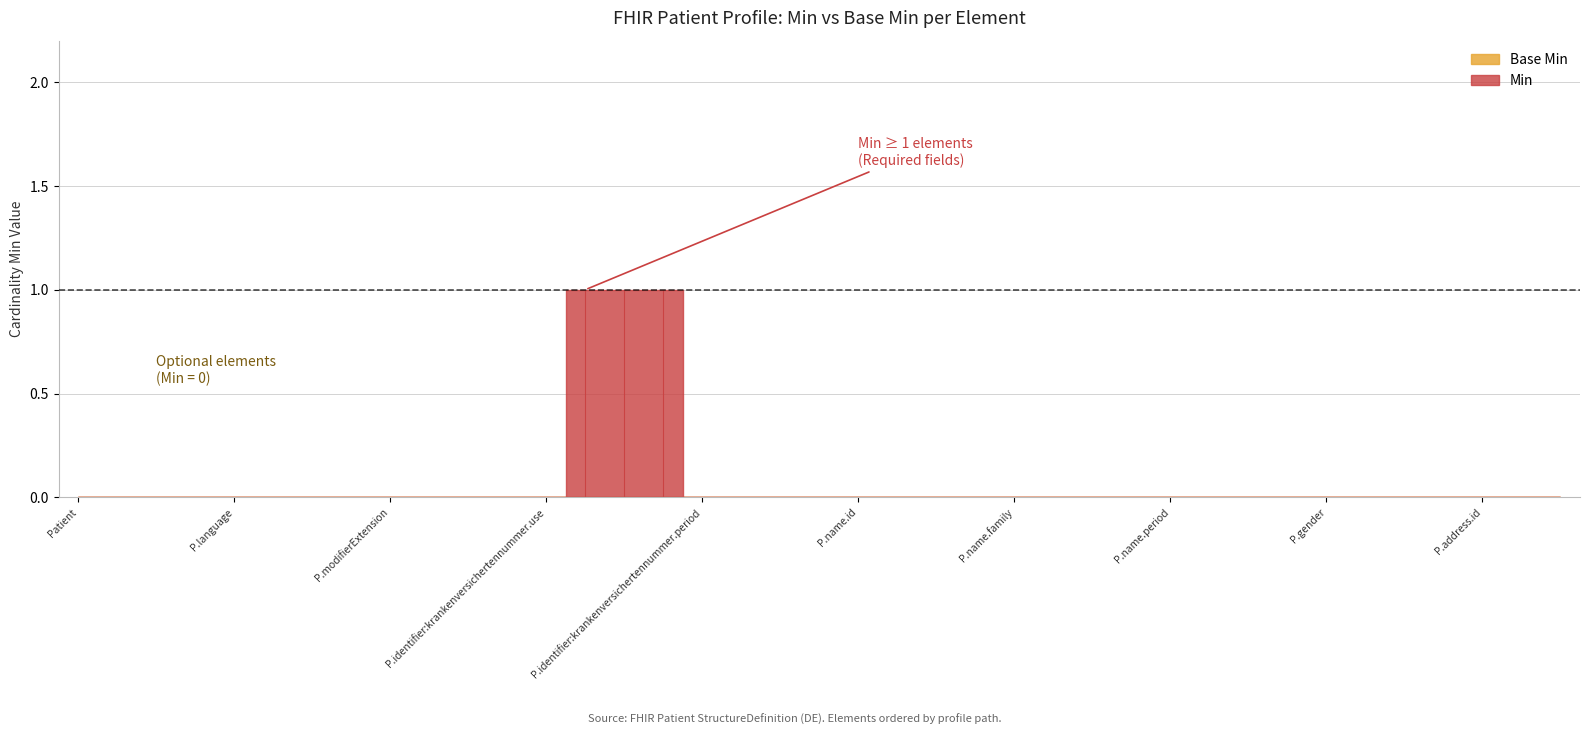

Rank the series by their average value, from highest to lowest.

Min, Base Min